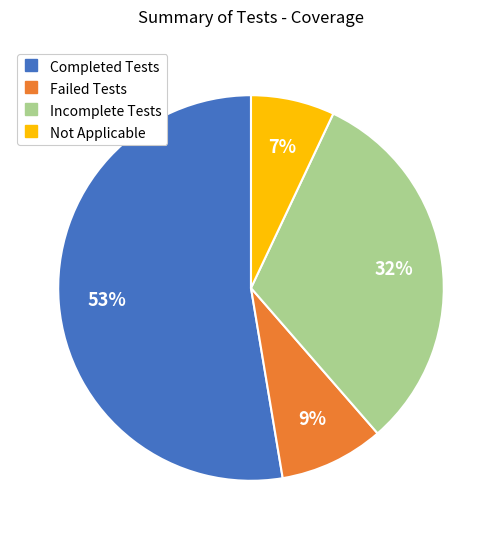

Is it true that Failed Tests is 23% of the pie?

False